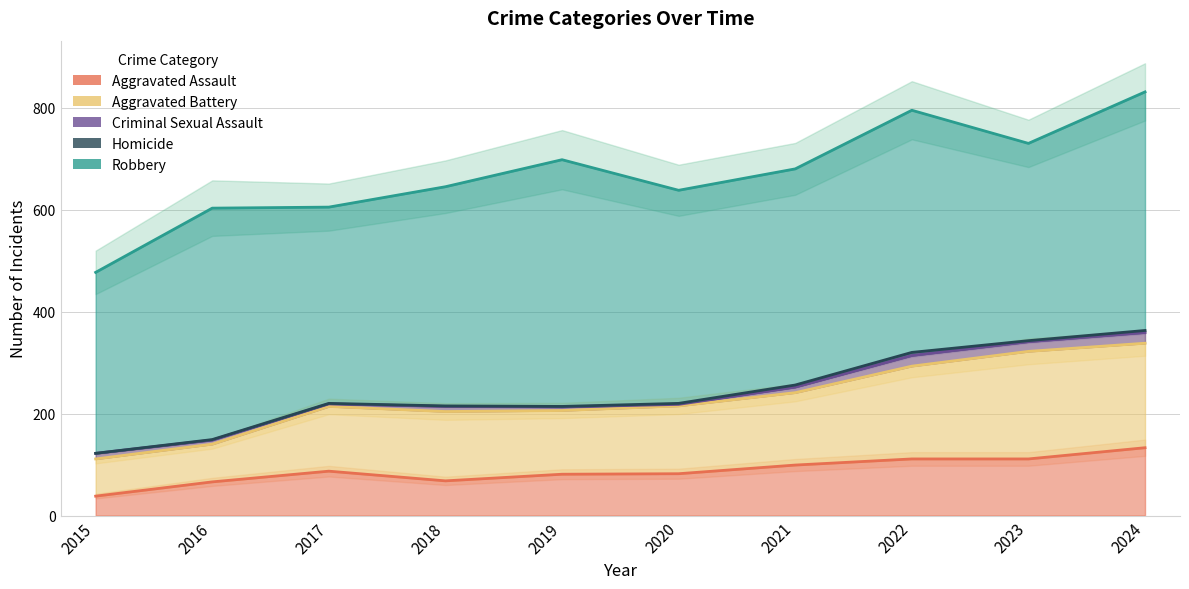

Where is Homicide nearest to the value 3?

2020